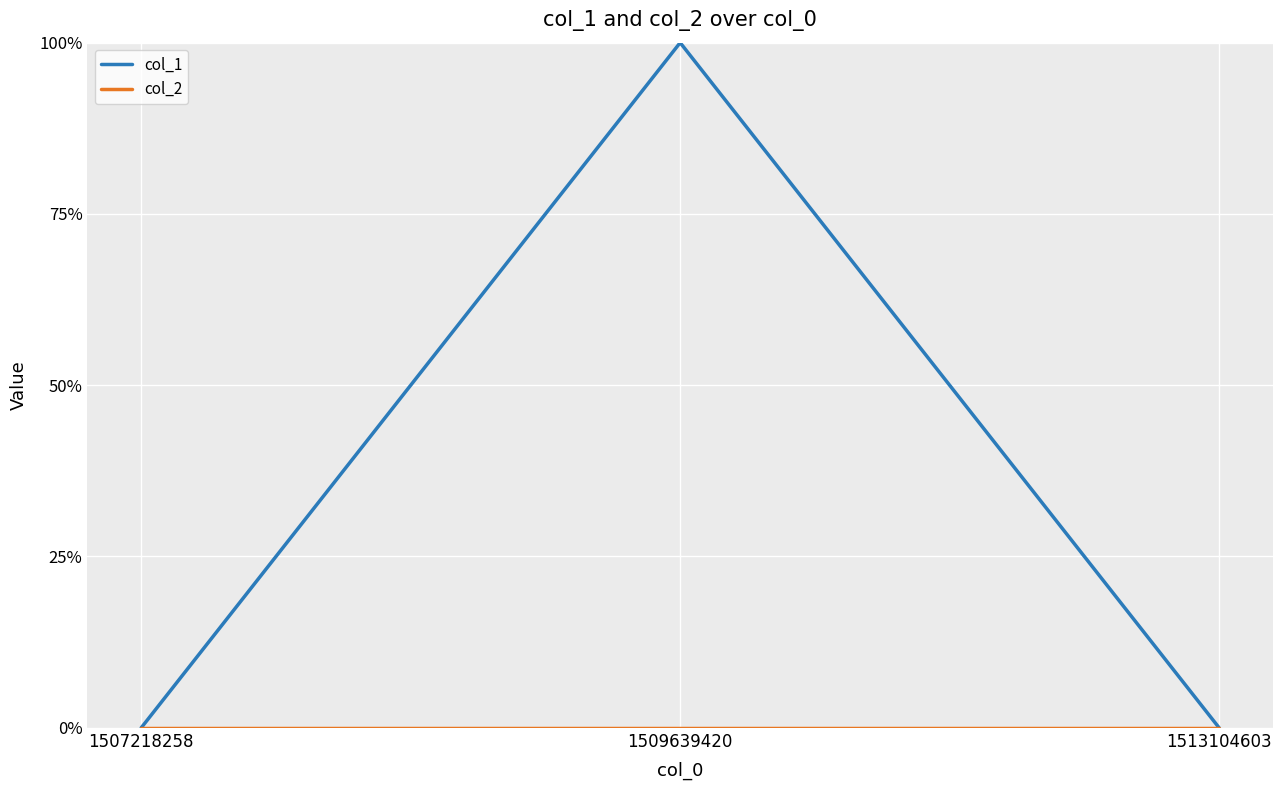

List the series in order of their peak value, lowest first.

col_2, col_1